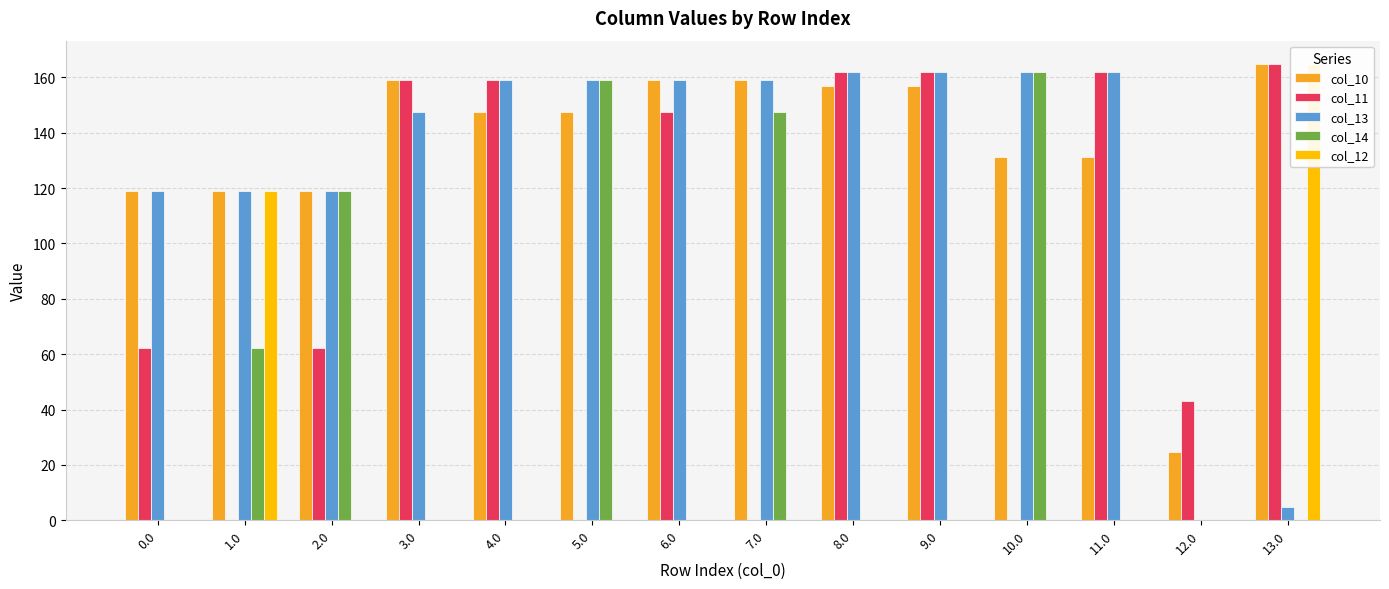

What is the label of the 5th bar from the left?

4.0